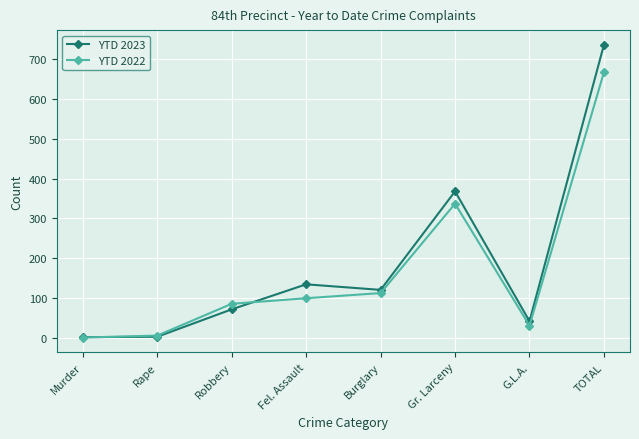

Between Robbery and Fel. Assault, which series saw the biggest shift?

YTD 2023